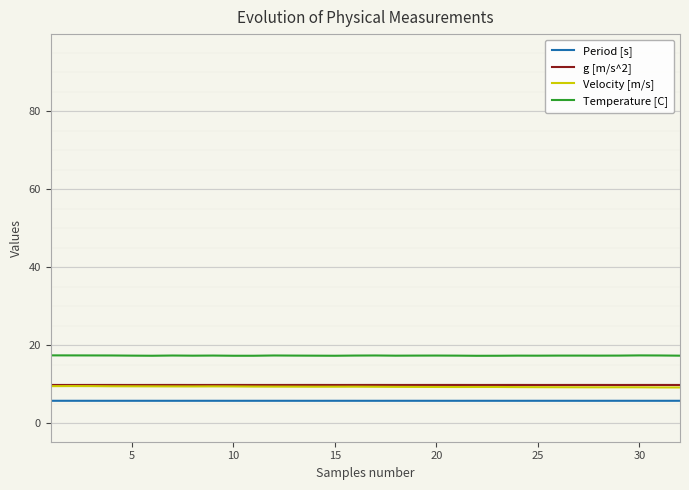

What is the greatest value displayed?

17.4